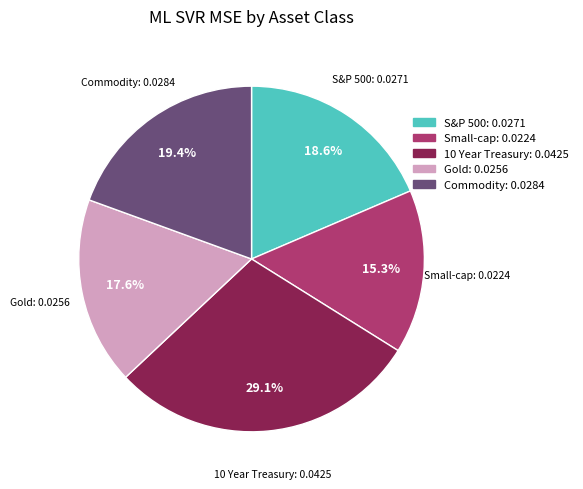

Do S&P 500 and Commodity together represent more than half of the pie?

No